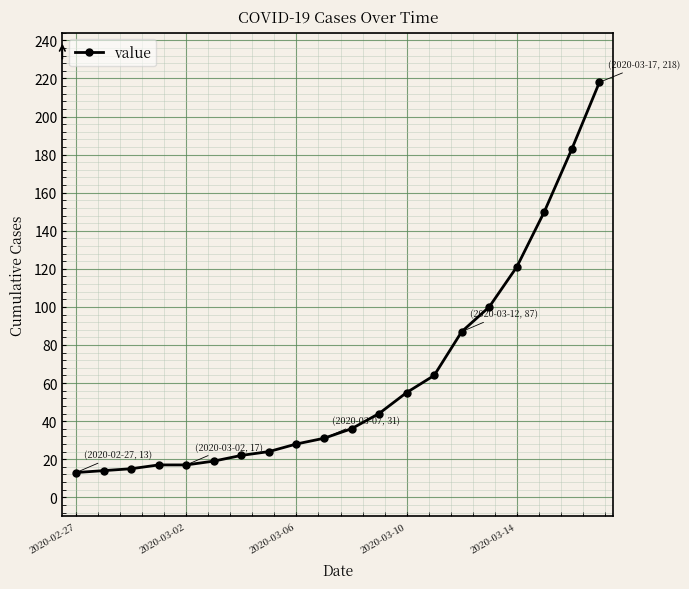

What is the greatest value displayed?

218